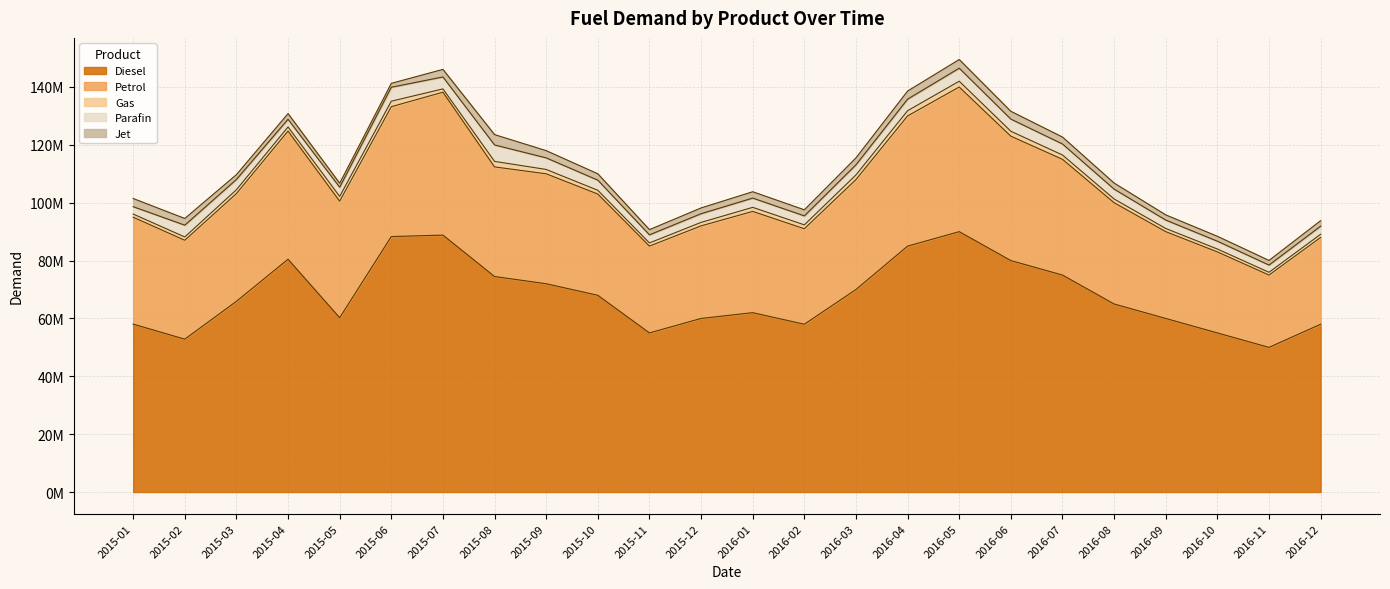

Is it true that Diesel equals 60000000 at 2015-12?

True